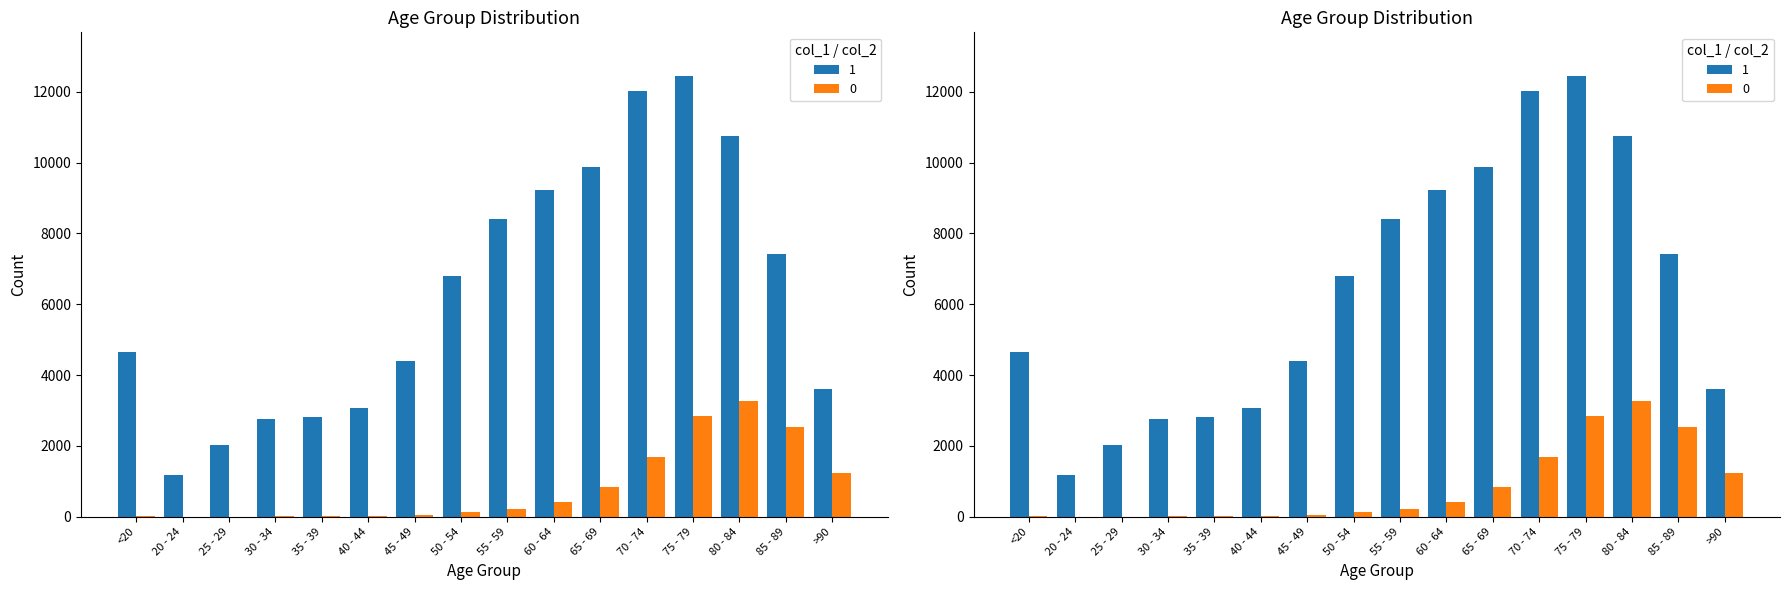

Does the chart contain stacked bars?

No